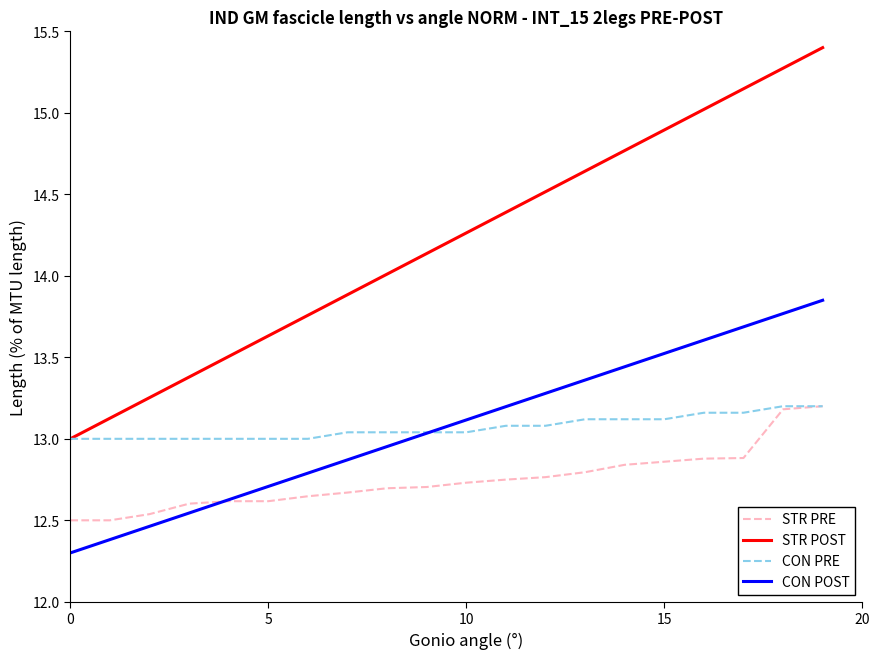

How many values in the CON POST series exceed 13?

11